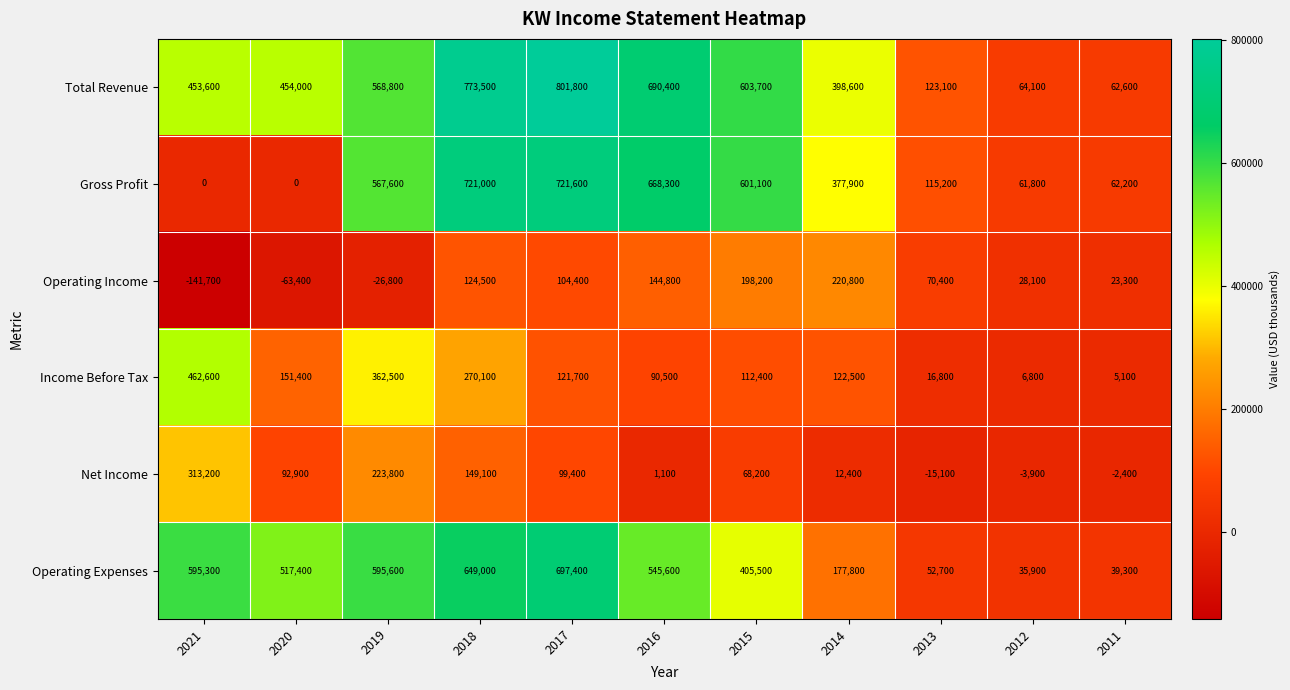

Read the Total Revenue value at 2016.

690400